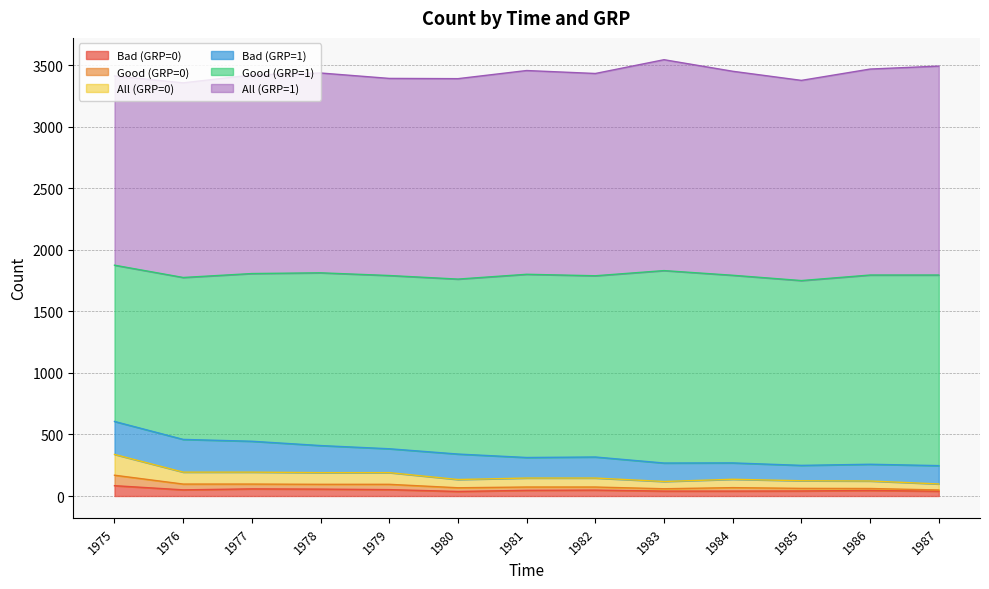

Is it true that Bad (GRP=0) equals 56 at 1978?

True